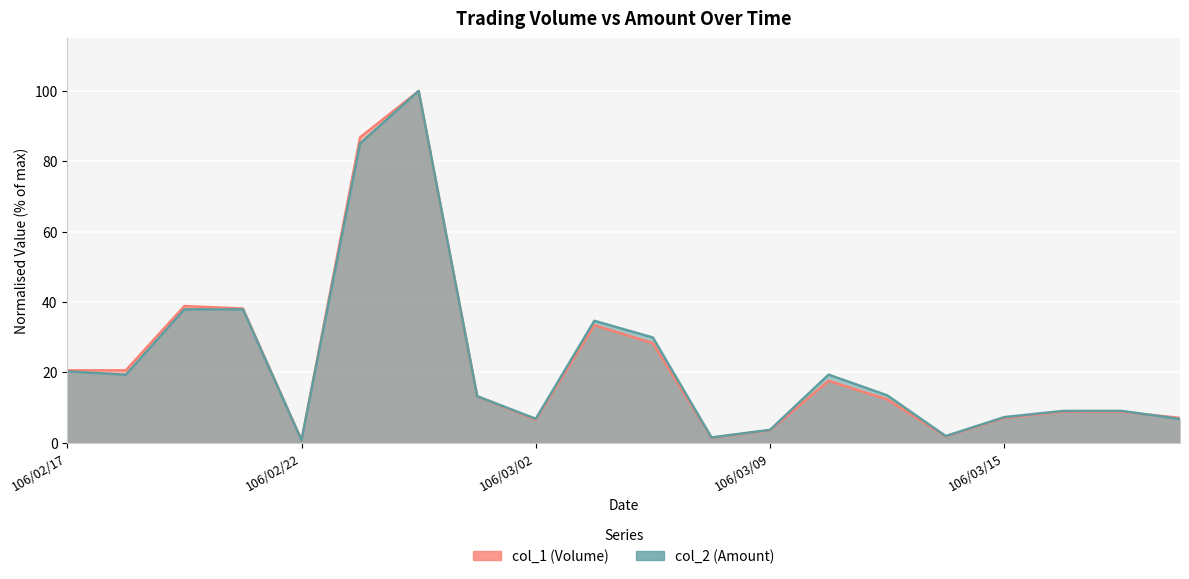

What are all the series names shown in the legend?

col_1 (Volume), col_2 (Amount)